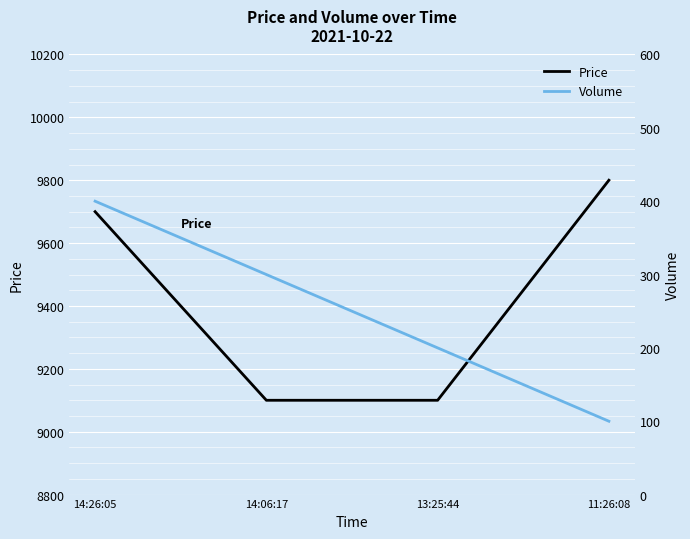

What are all the series names shown in the legend?

Price, Volume